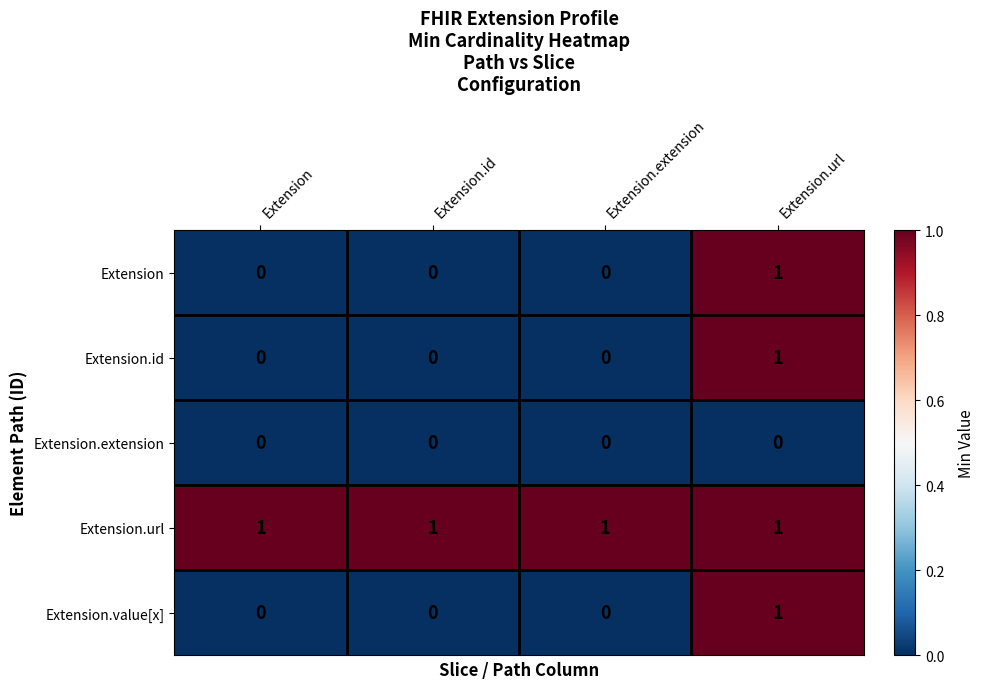

Count the Extension values in the range 0 to 1.

4